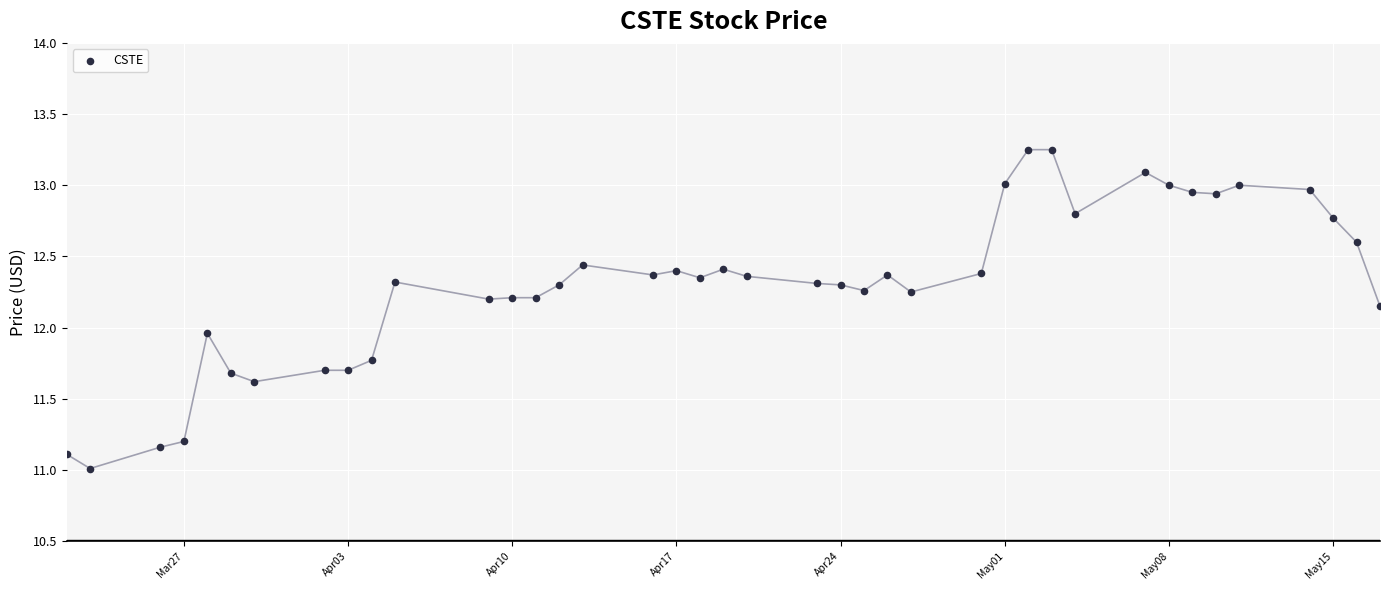

What is the range of Y values (max minus min)?

2.2